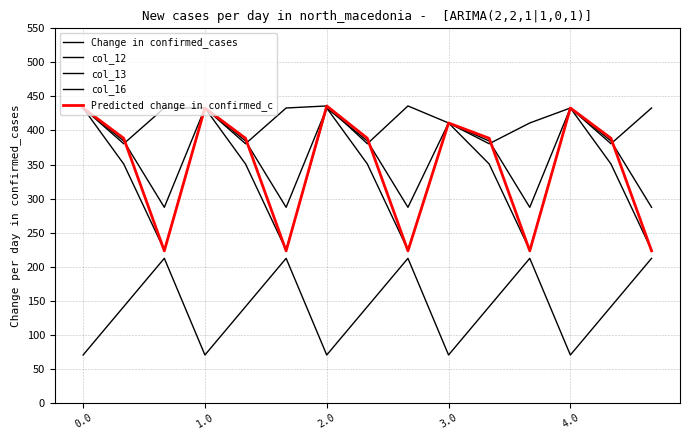

What is the difference between the maximum and minimum values in the col_13 series?

142.0